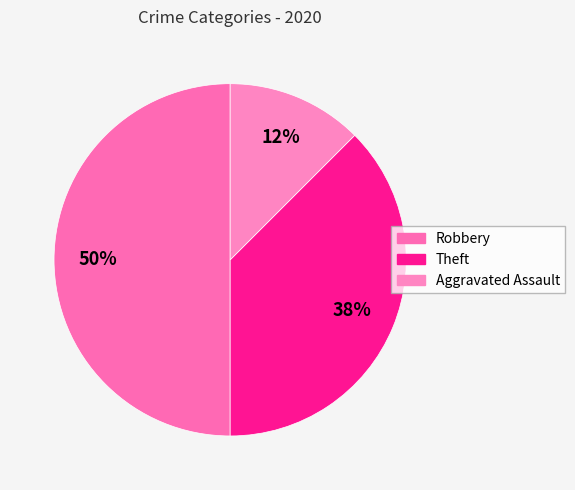

How many segments does this pie chart have?

3